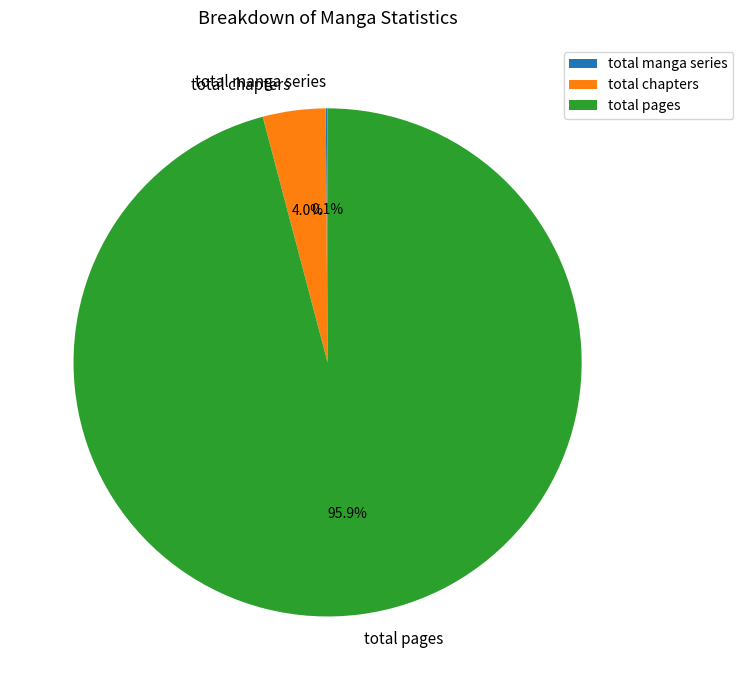

Approximately how many times larger is the value at total pages compared to total chapters?

24.0